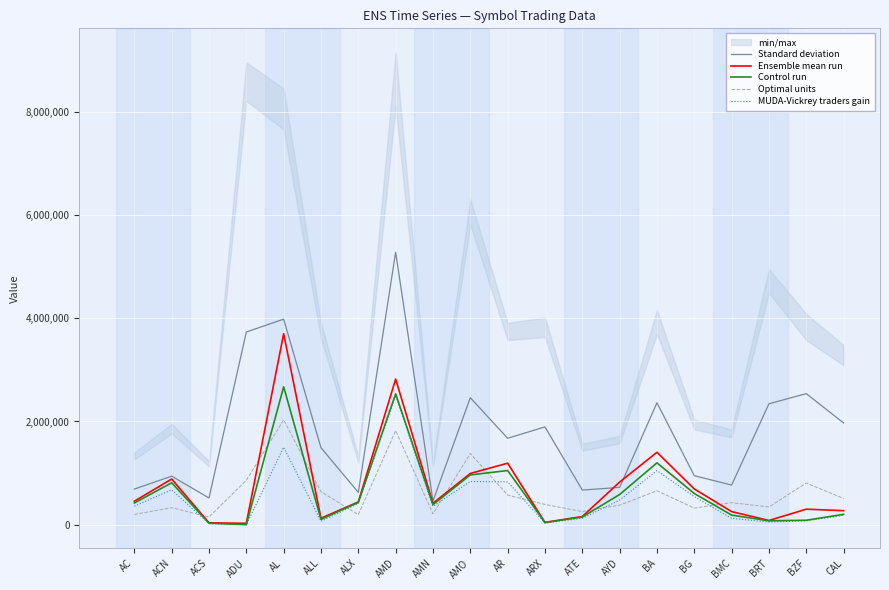

At which category is the sum across all series the highest?

AMD